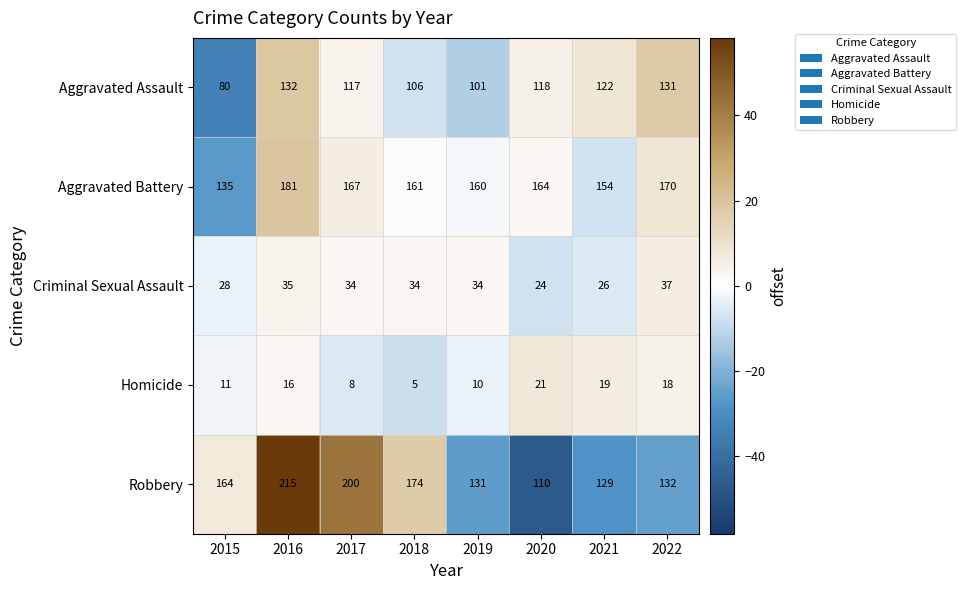

What is the difference between the highest and lowest values at 2019?

150